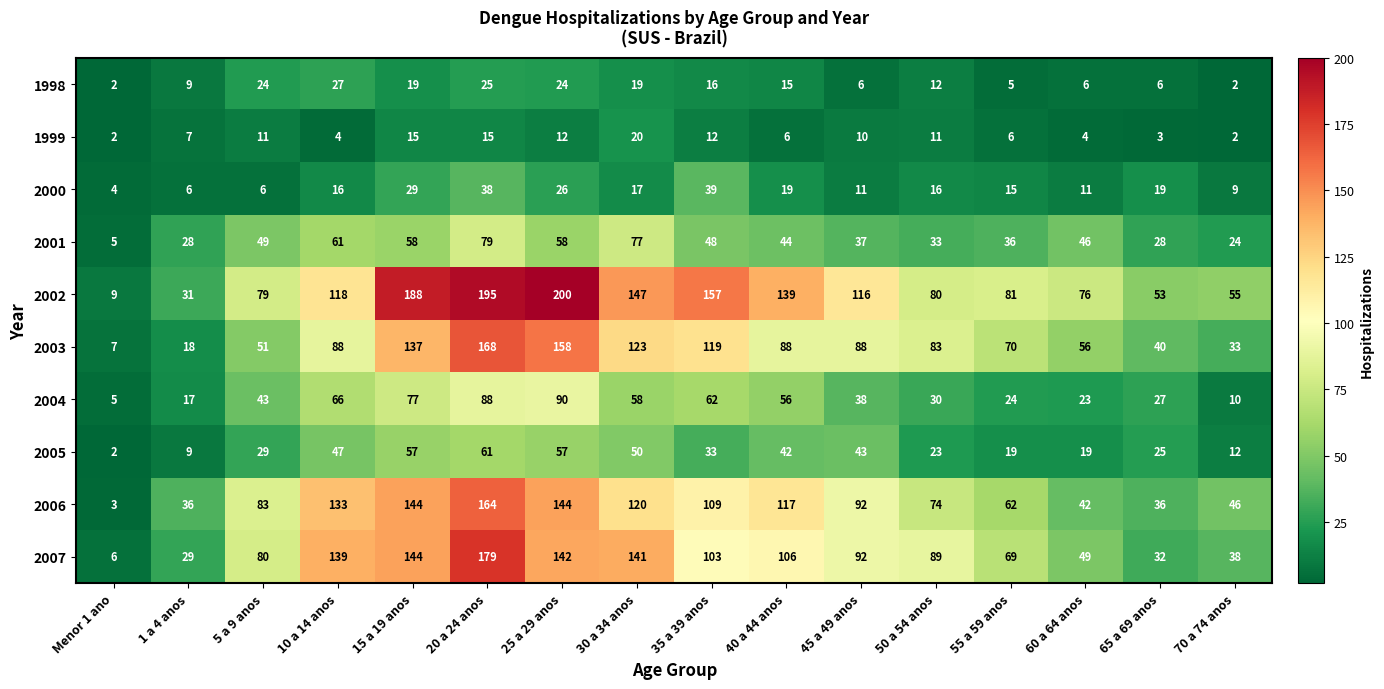

What is the sum of the 2003 values at 15 a 19 anos and Menor 1 ano?

144